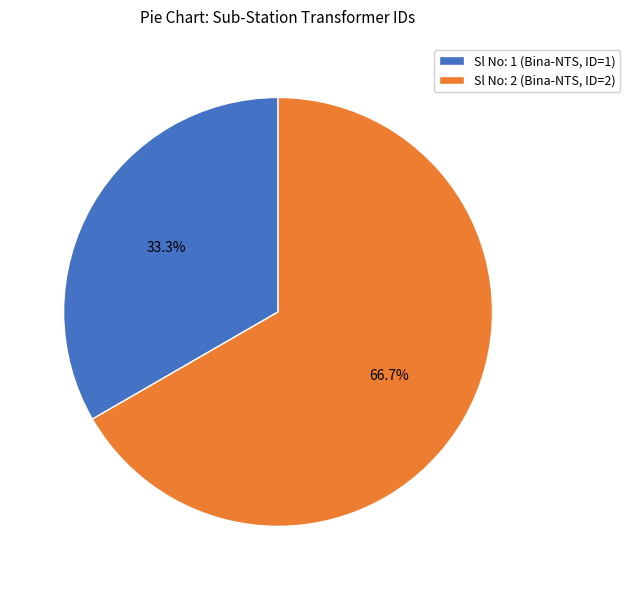

To the nearest percent, what is the difference between the Sl No: 2 (Bina-NTS, ID=2) and Sl No: 1 (Bina-NTS, ID=1) slice percentages?

33%